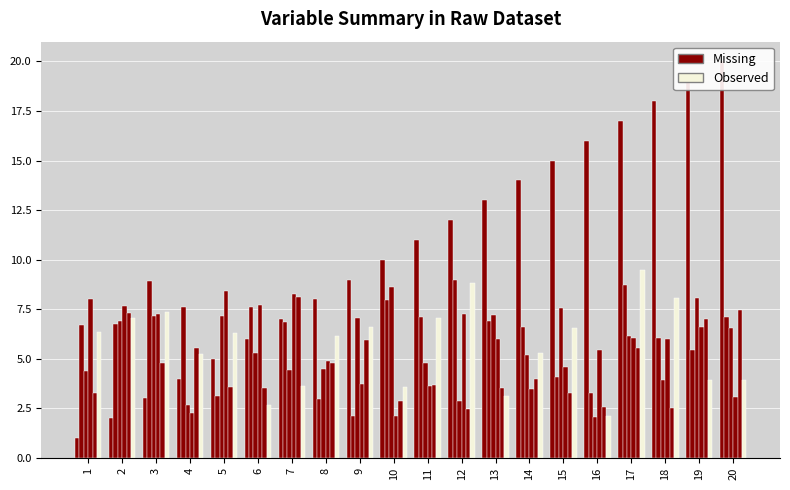

How many values in the x1 series exceed 6?

14